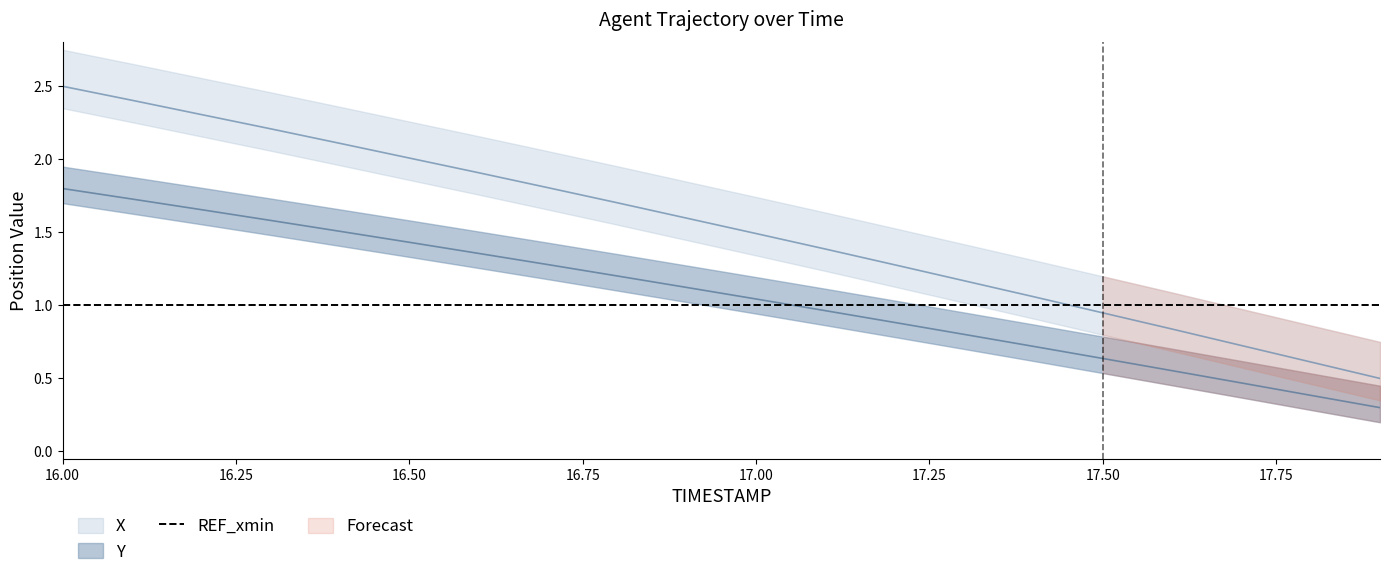

True or false: X has more than 2 interior local peaks.

False